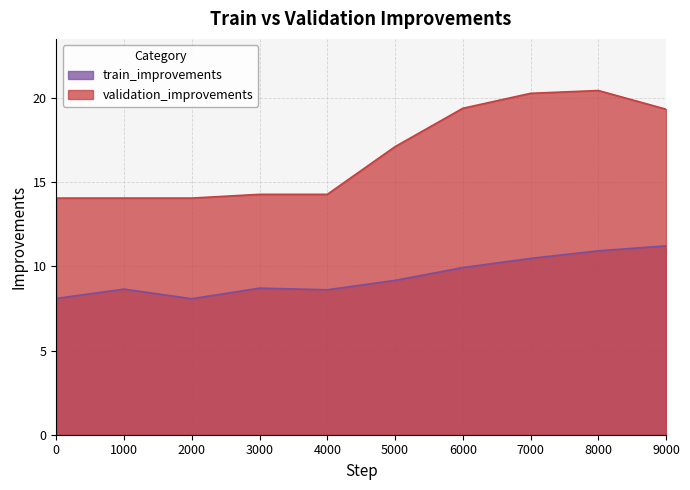

What is the difference between the highest and lowest values at 0?

6.0